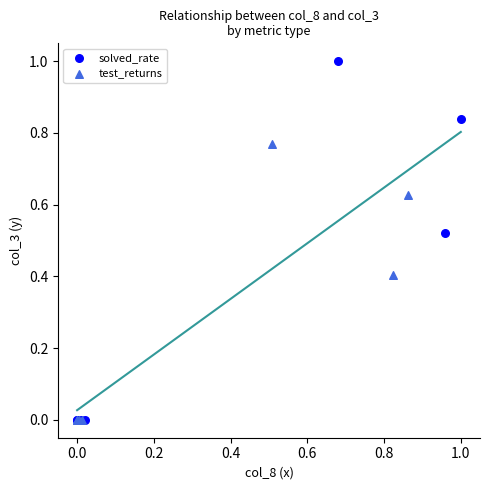

Which series contains the highest Y value?

solved_rate